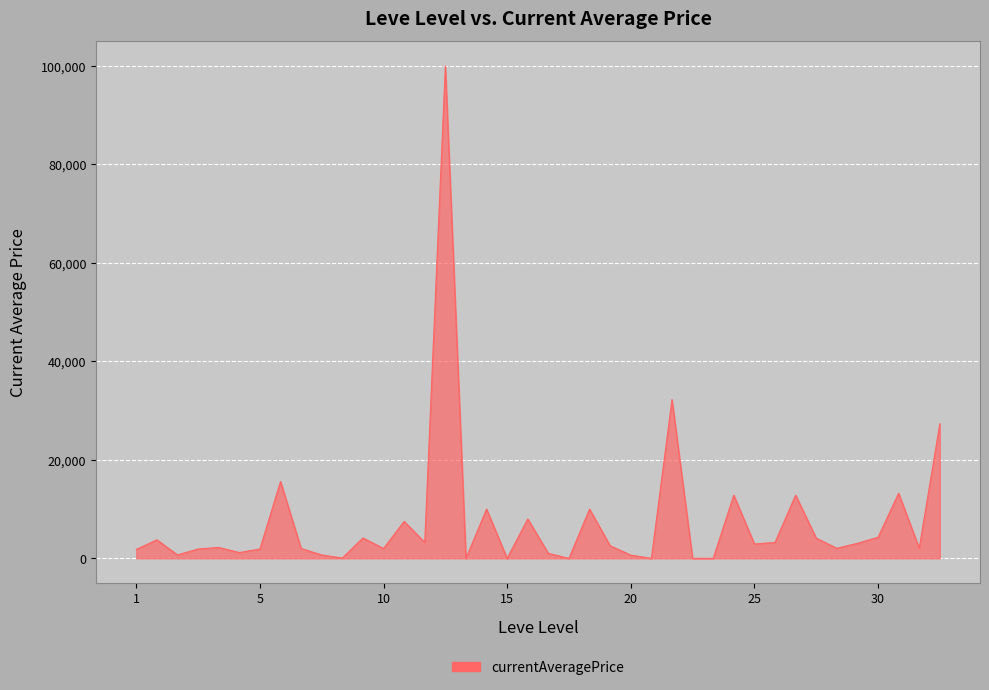

True or false: there are more than 2 points higher than both neighbors.

True